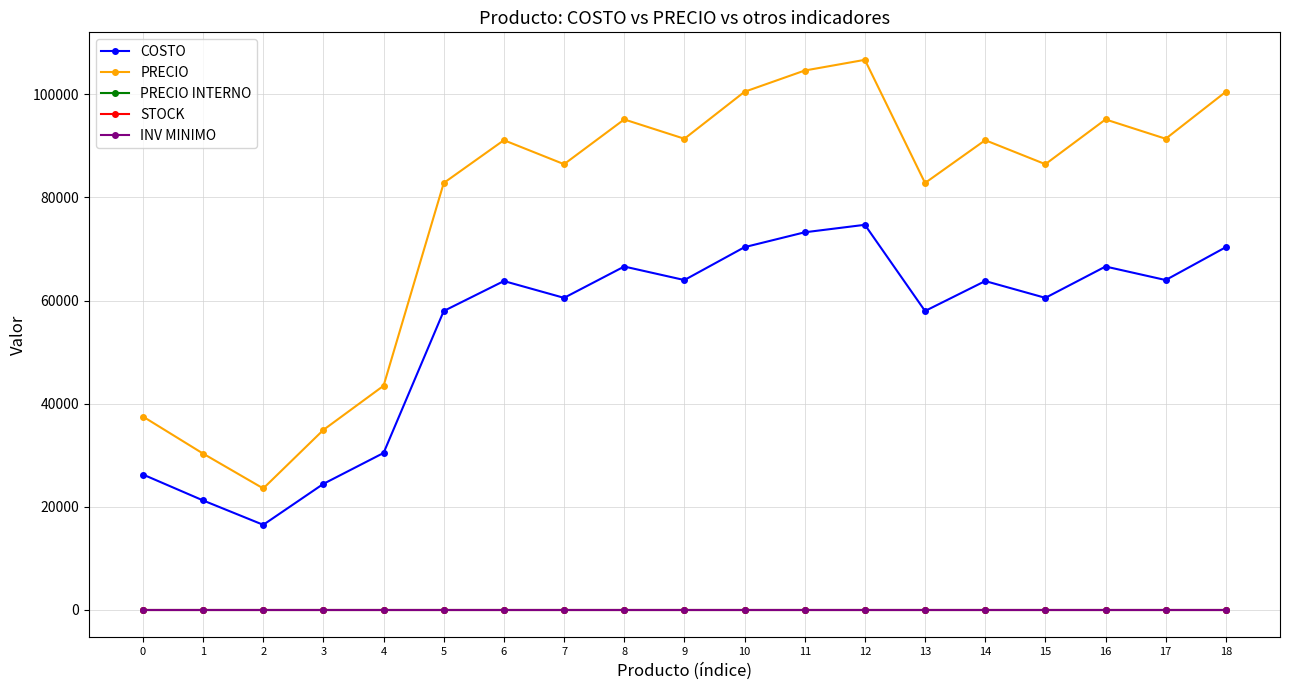

At 10, list the series in order from largest to smallest.

PRECIO, COSTO, INV MINIMO, PRECIO INTERNO, STOCK